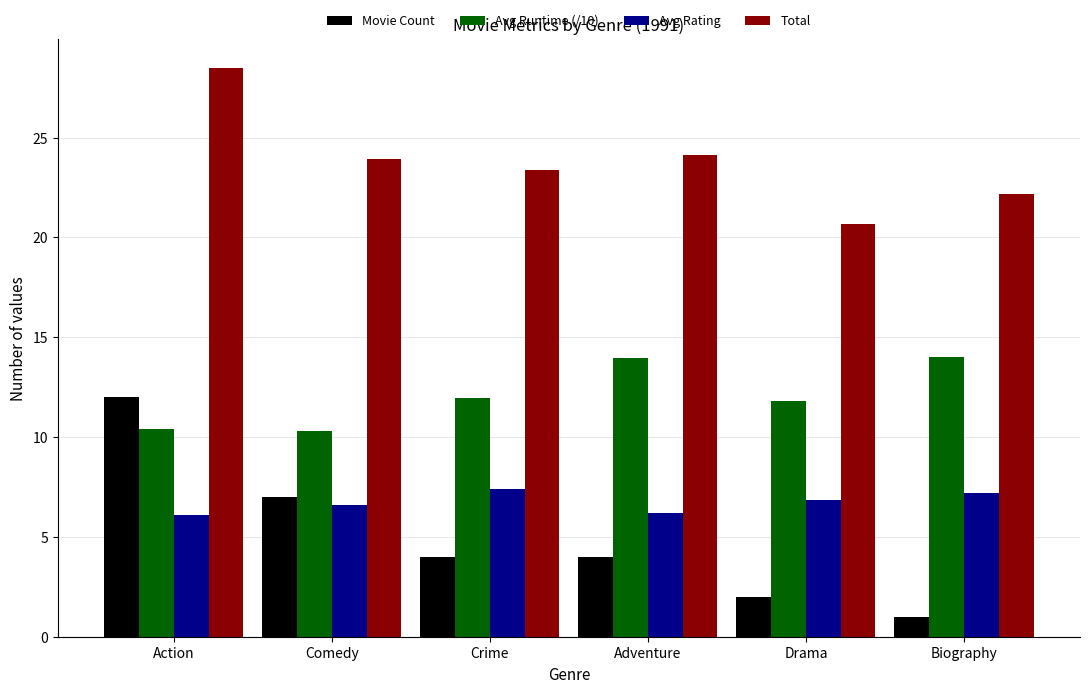

How many data points in Avg Runtime (/10) are above 11?

4